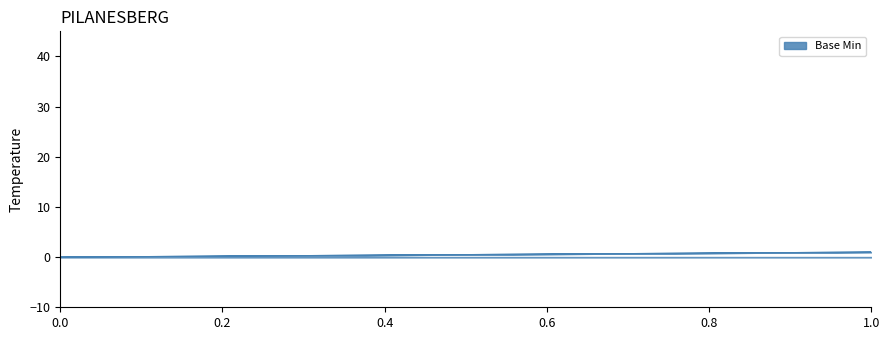

Which has a higher value, 1 or 0?

1